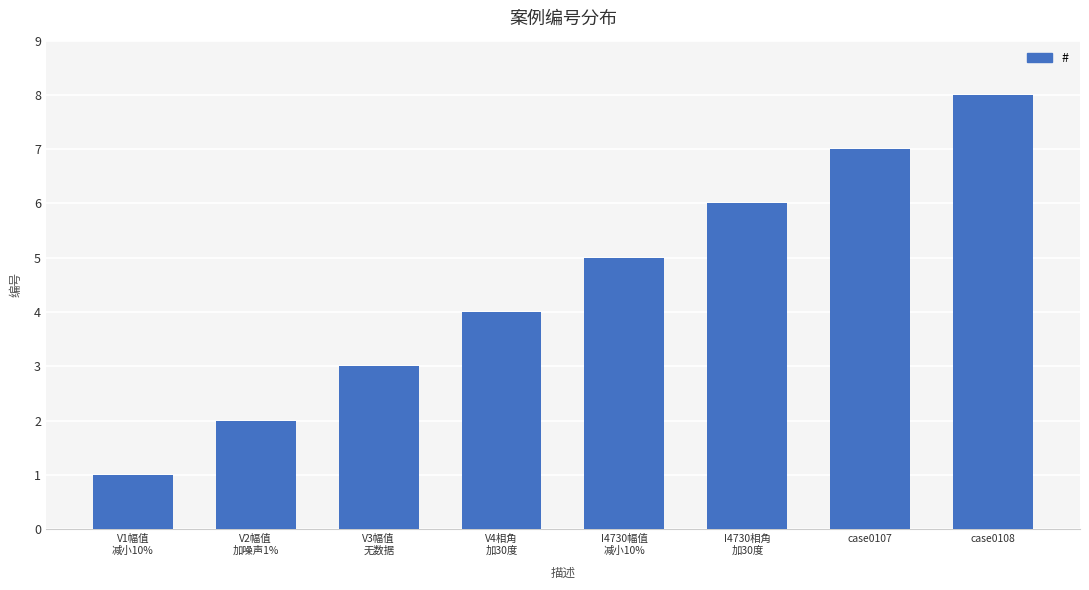

Count the values in the range 3 to 7.

5